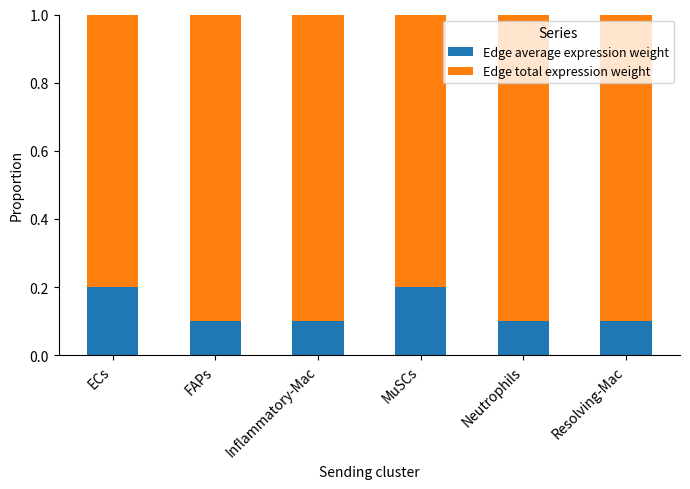

Count the Edge average expression weight values in the range 0 to 1.

6